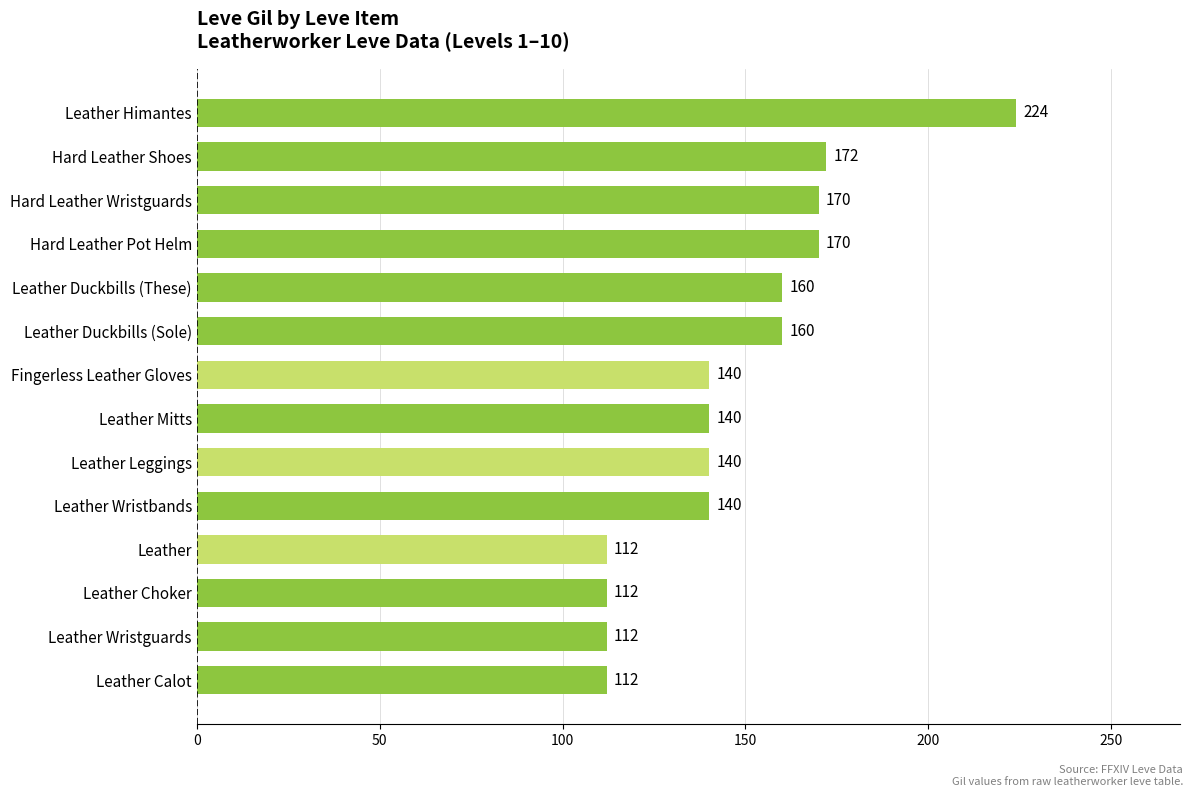

The value at Leather Wristbands is 140. True or false?

True